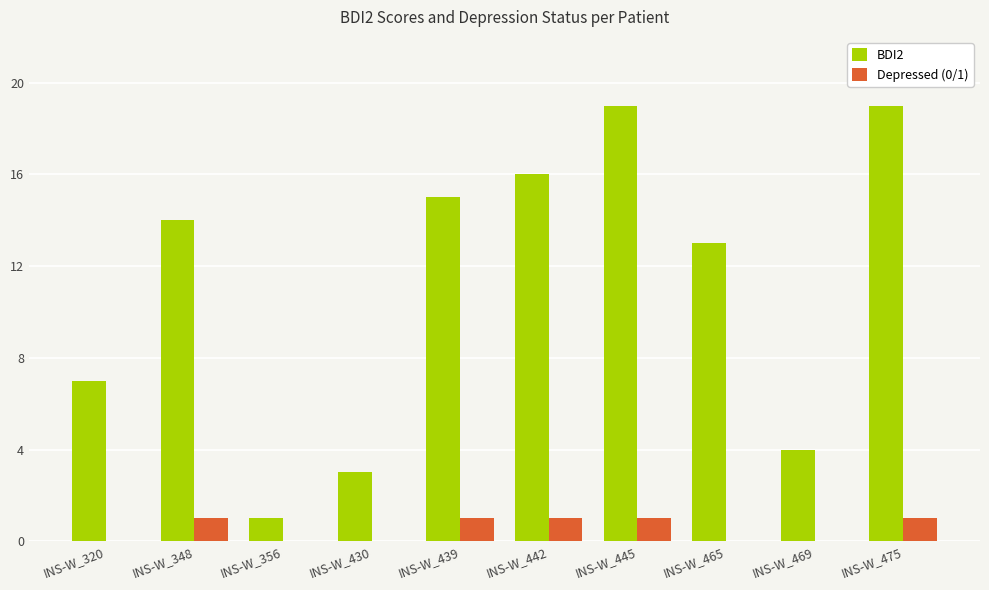

True or false: Depressed (0/1) has a value of 1 at INS-W_465.

False